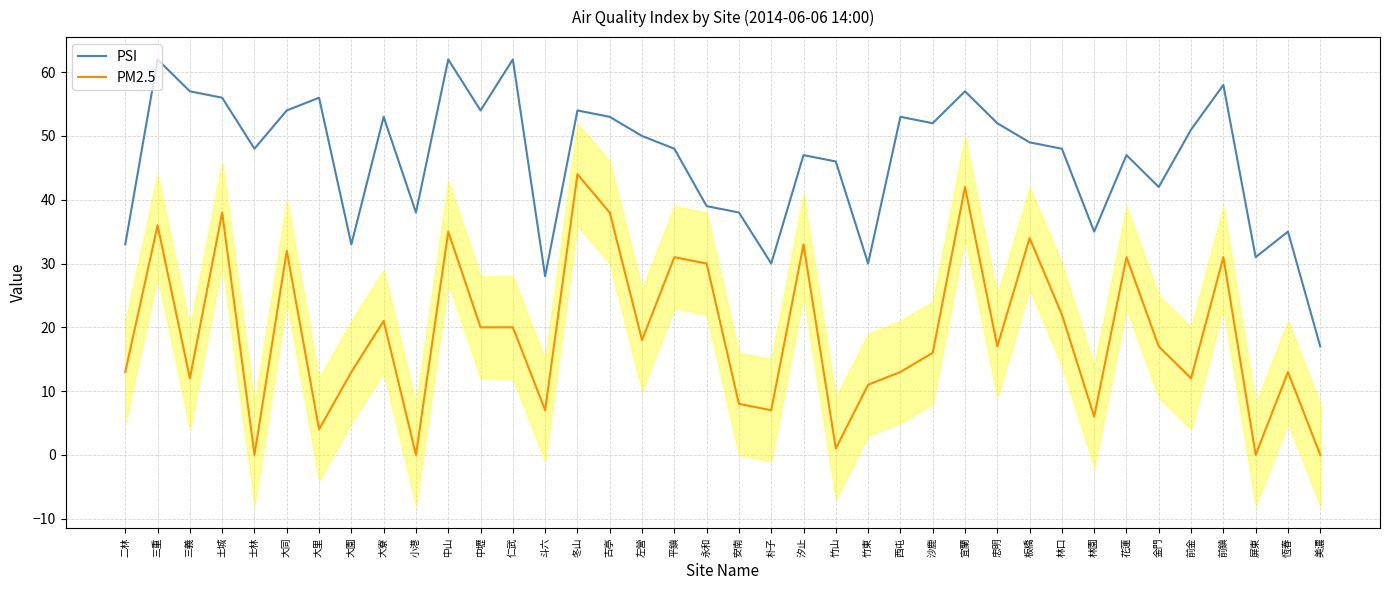

What is the highest value of the PM2.5 series?

44